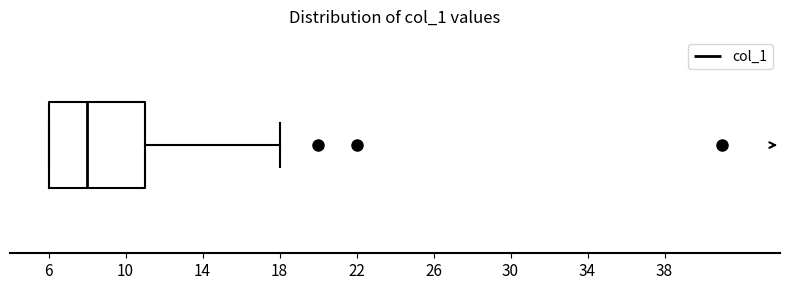

Transcribe this box plot: give where the median line is, the range the box spans, and where the two whiskers end, as read against the x-axis. The values are not printed on the chart, so give them approximately, as read against the axis.

median 8, box 6 to 11, whiskers 6 to 18